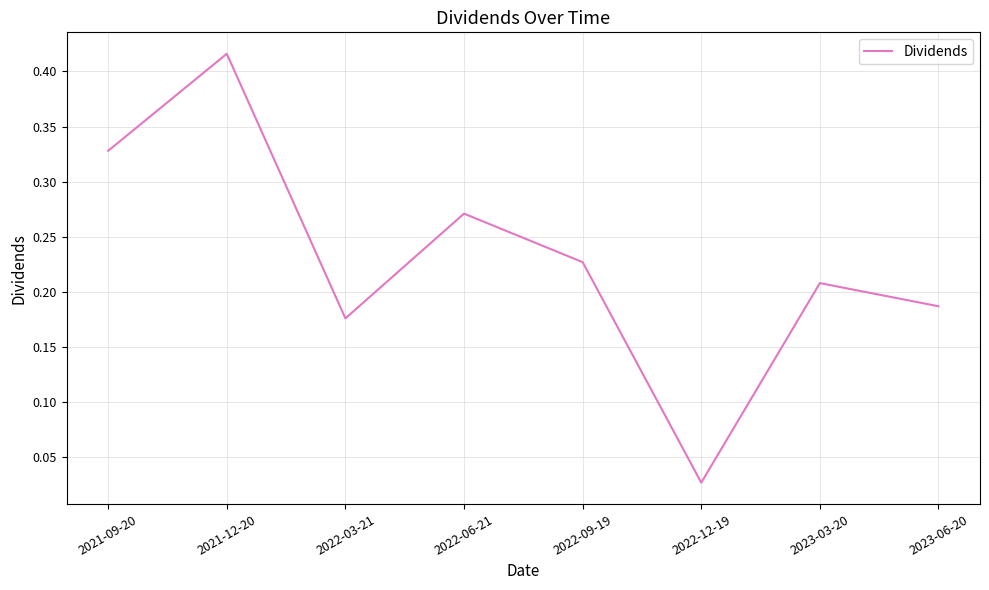

The chart shows a value of 0.3 at 2023-03-20. True or false?

False